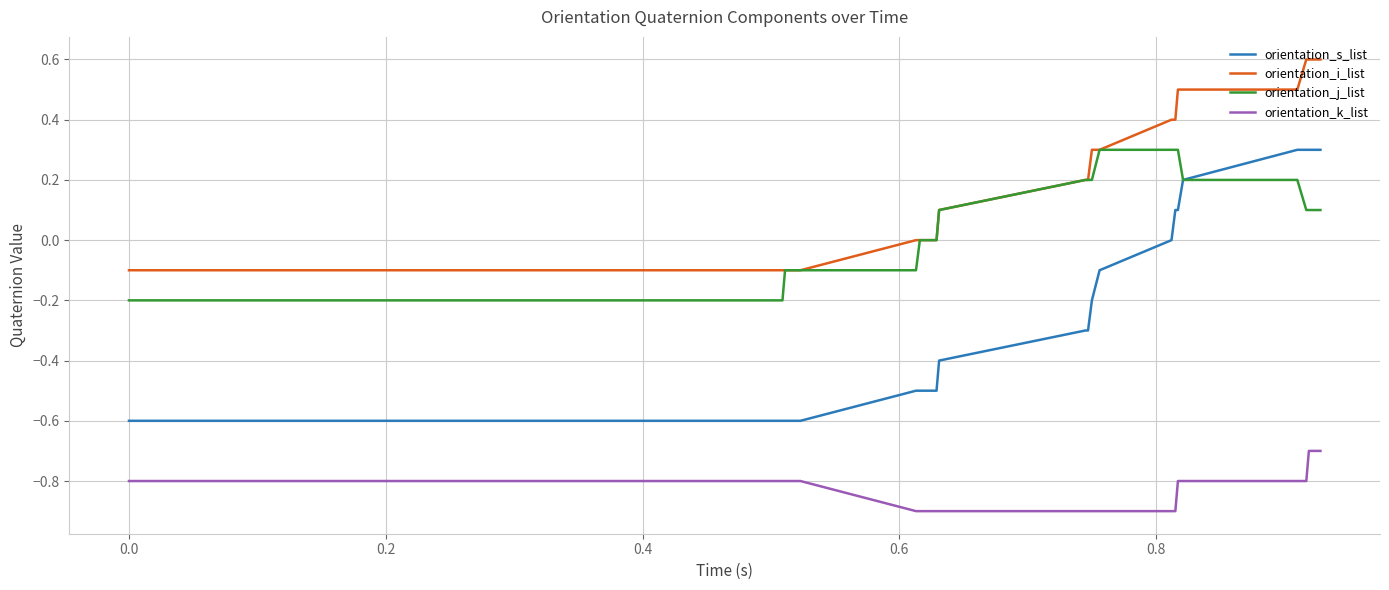

Which series has the widest spread of values?

orientation_s_list